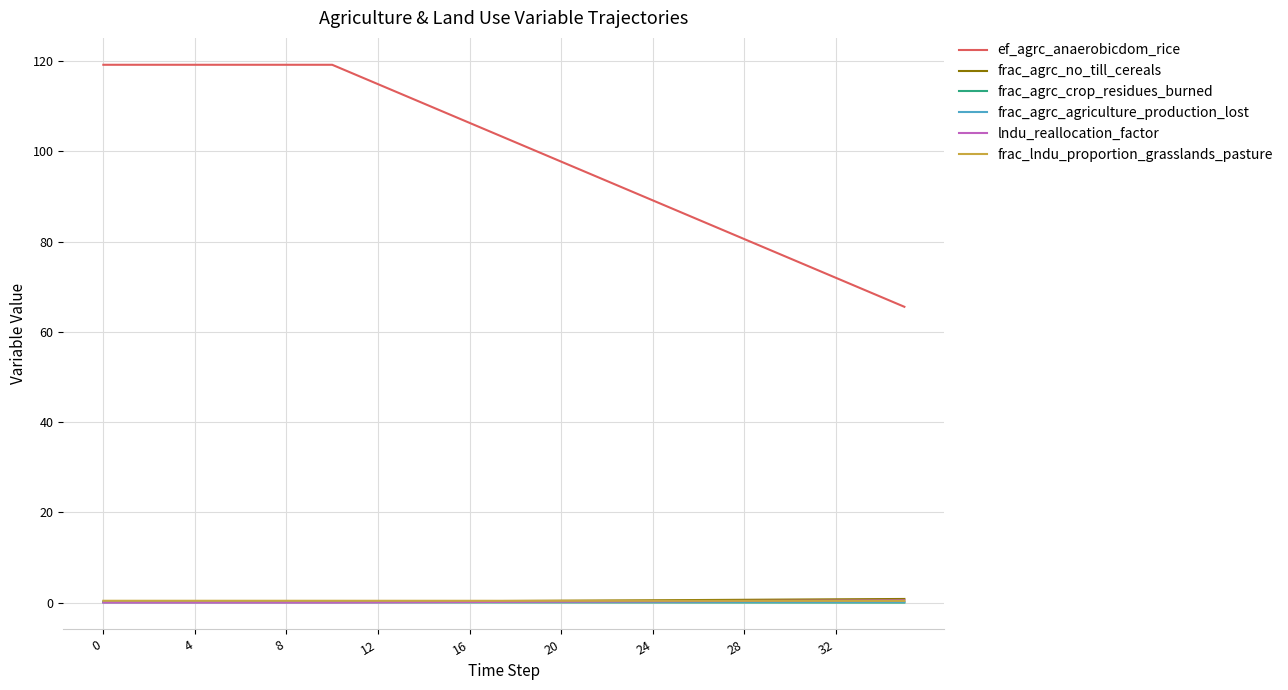

True or false: lndu_reallocation_factor and ef_agrc_anaerobicdom_rice cross at least once.

False